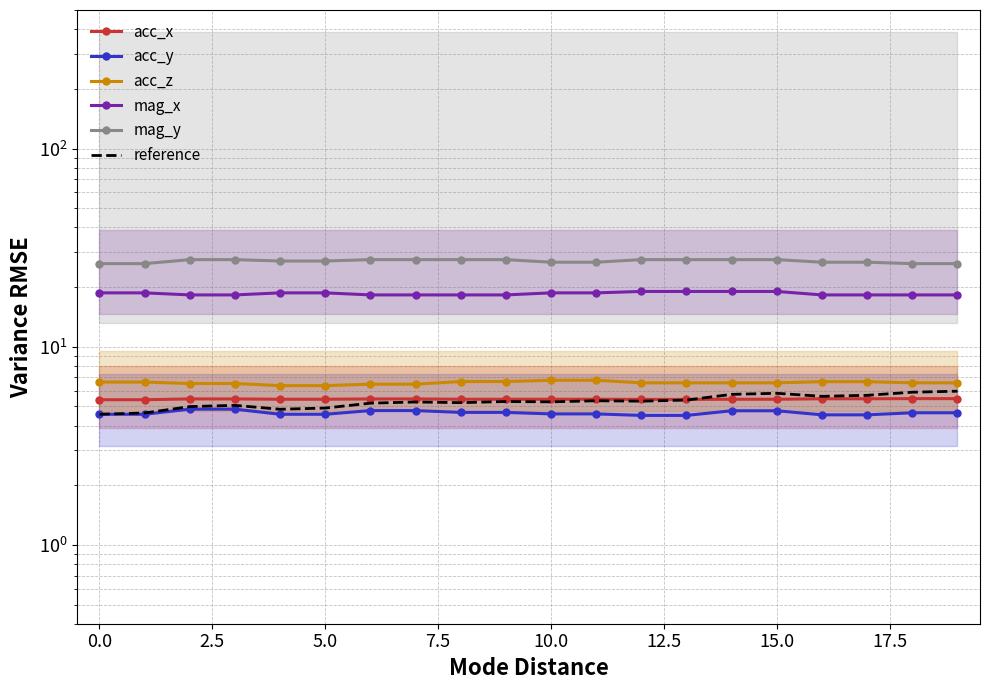

List the series in order of their peak value, highest first.

mag_y, mag_x, acc_z, reference, acc_x, acc_y